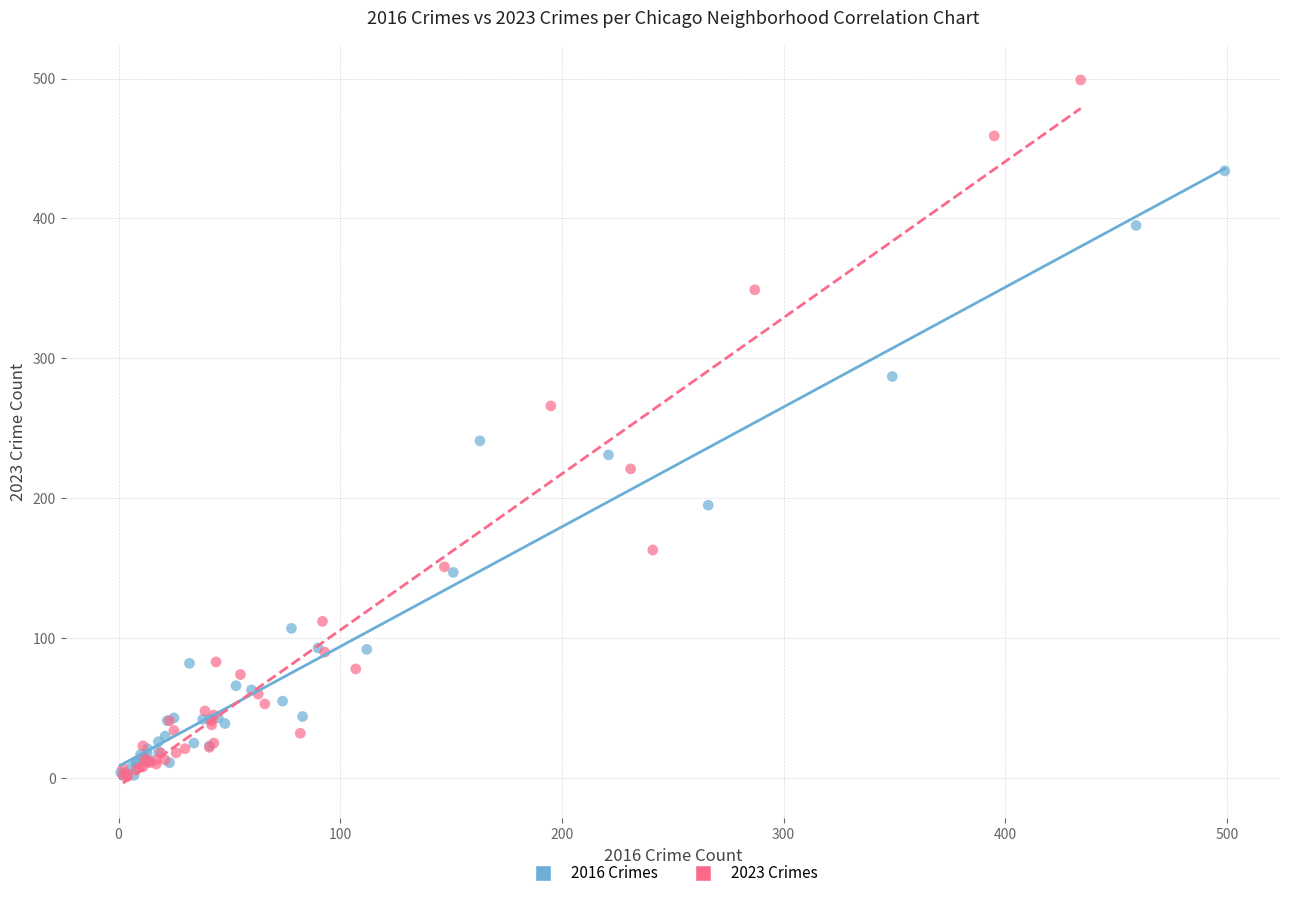

Which series has the widest spread of Y values?

2023 Crimes